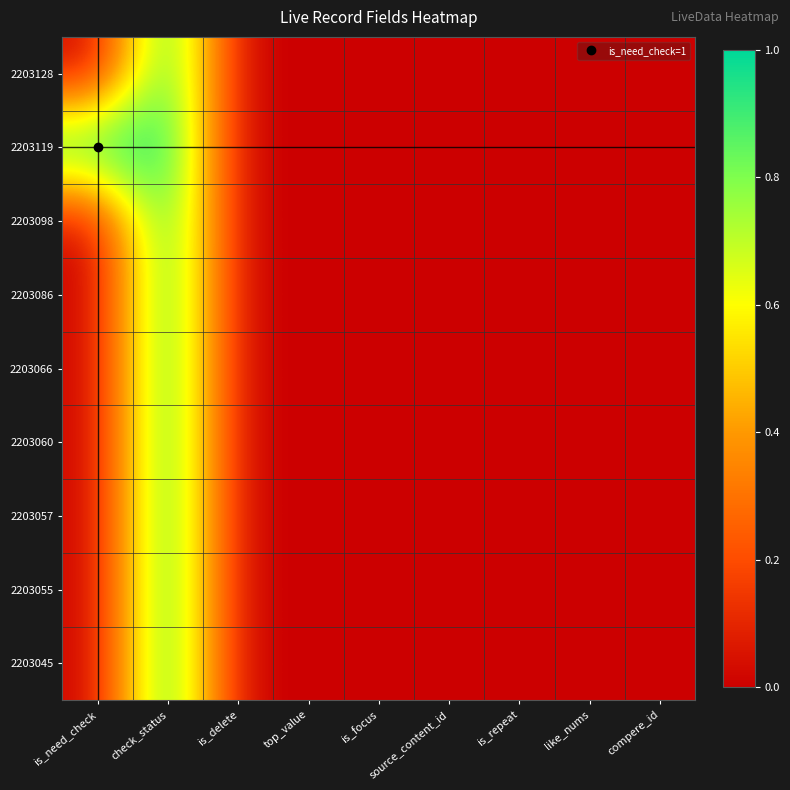

Reading left to right, extract all data points from this chart.

2203128: is_need_check=0	check_status=1	is_delete=0	top_value=0	is_focus=0	source_content_id=0	is_repeat=0	like_nums=0	compere_id=0
2203119: is_need_check=1	check_status=1	is_delete=0	top_value=0	is_focus=0	source_content_id=0	is_repeat=0	like_nums=0	compere_id=0
2203098: is_need_check=0	check_status=1	is_delete=0	top_value=0	is_focus=0	source_content_id=0	is_repeat=0	like_nums=0	compere_id=0
2203086: is_need_check=0	check_status=1	is_delete=0	top_value=0	is_focus=0	source_content_id=0	is_repeat=0	like_nums=0	compere_id=0
2203066: is_need_check=0	check_status=1	is_delete=0	top_value=0	is_focus=0	source_content_id=0	is_repeat=0	like_nums=0	compere_id=0
2203060: is_need_check=0	check_status=1	is_delete=0	top_value=0	is_focus=0	source_content_id=0	is_repeat=0	like_nums=0	compere_id=0
2203057: is_need_check=0	check_status=1	is_delete=0	top_value=0	is_focus=0	source_content_id=0	is_repeat=0	like_nums=0	compere_id=0
2203055: is_need_check=0	check_status=1	is_delete=0	top_value=0	is_focus=0	source_content_id=0	is_repeat=0	like_nums=0	compere_id=0
2203045: is_need_check=0	check_status=1	is_delete=0	top_value=0	is_focus=0	source_content_id=0	is_repeat=0	like_nums=0	compere_id=0